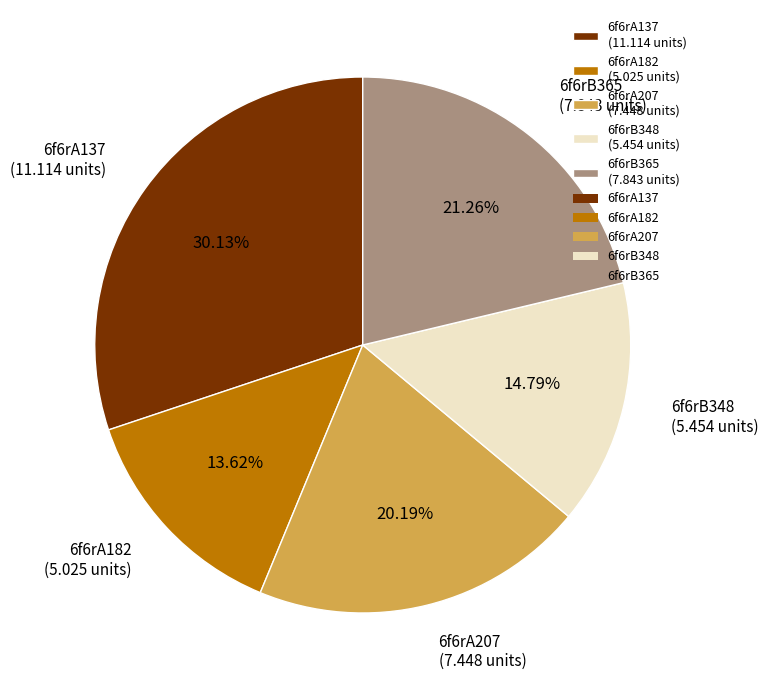

Count the number of slices in the pie.

5